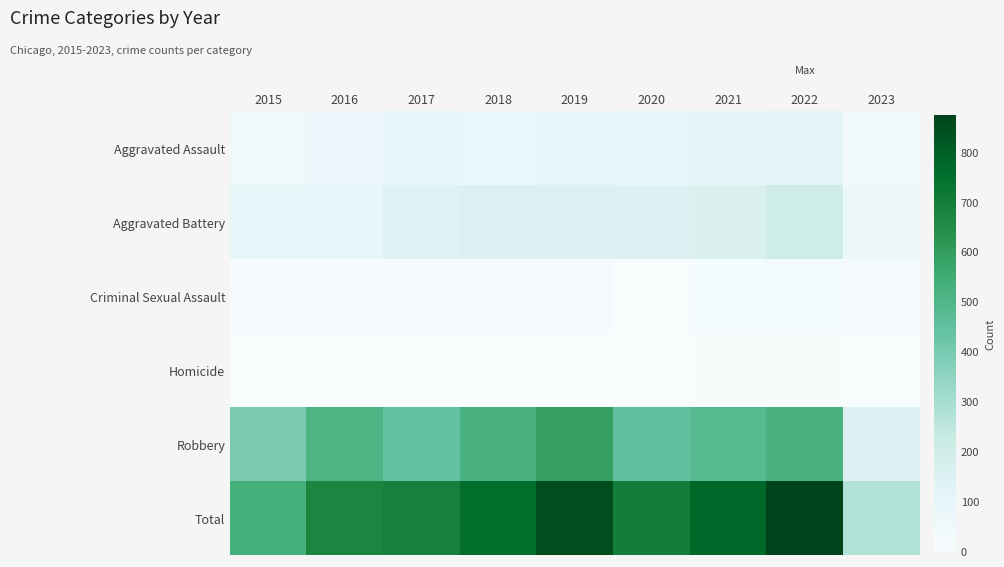

Reading right to left, what are all the values shown in this chart?

Aggravated Assault: 2023=49	2022=121	2021=110	2020=94	2019=98	2018=77	2017=95	2016=71	2015=46
Aggravated Battery: 2023=65	2022=202	2021=162	2020=150	2019=148	2018=152	2017=142	2016=82	2015=82
Criminal Sexual Assault: 2023=10	2022=24	2021=14	2020=3	2019=8	2018=11	2017=8	2016=8	2015=12
Homicide: 2023=1	2022=5	2021=4	2020=3	2019=2	2018=1	2017=1	2016=1	2015=0
Robbery: 2023=149	2022=521	2021=484	2020=450	2019=591	2018=519	2017=446	2016=510	2015=395
Total: 2023=274	2022=873	2021=774	2020=700	2019=847	2018=760	2017=692	2016=672	2015=535